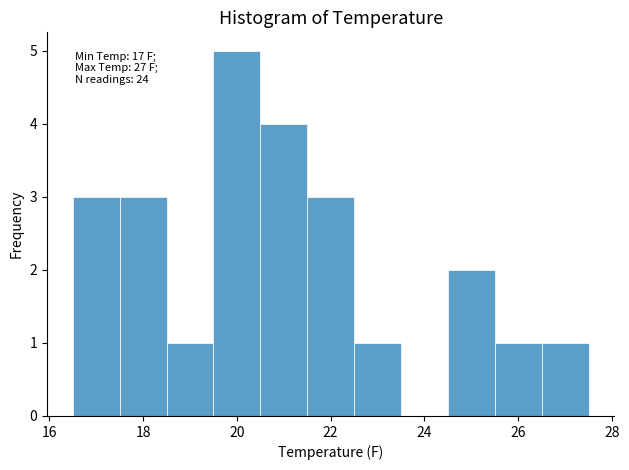

Over which range of the x-axis is the bar tallest?

19.5 to 20.5